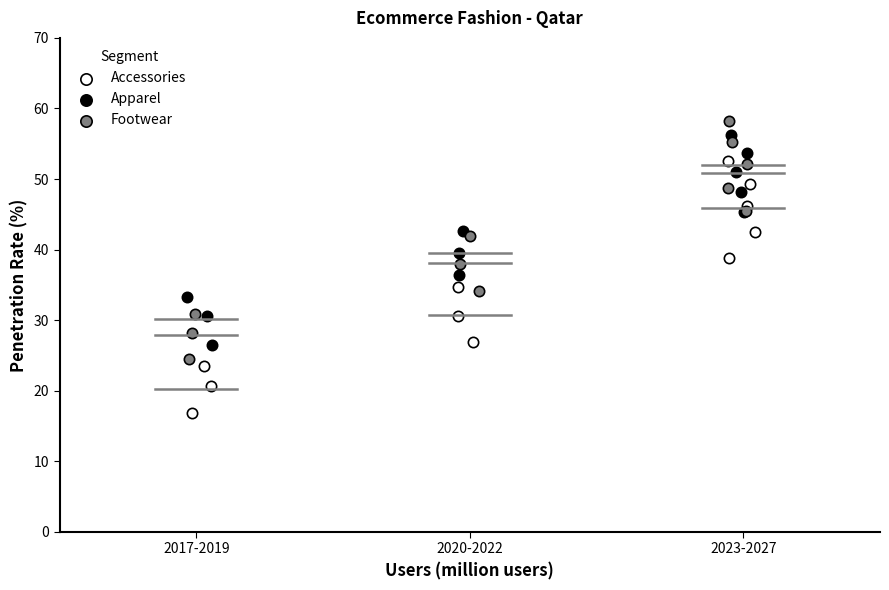

Which series reaches the maximum Y coordinate?

Footwear